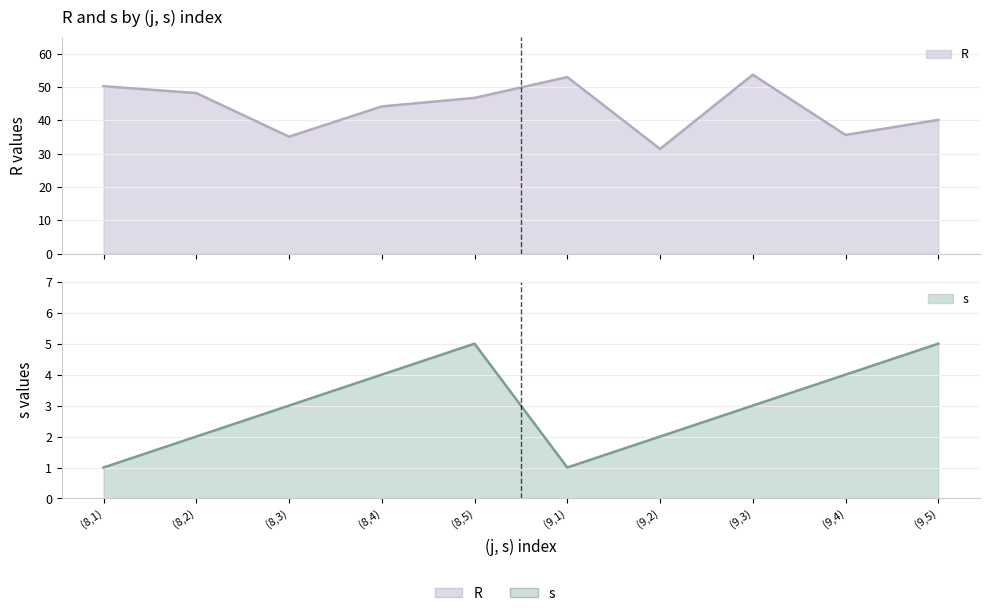

List the labels in order of R value, largest first.

(9,3), (9,1), (8,1), (8,2), (8,5), (8,4), (9,5), (9,4), (8,3), (9,2)